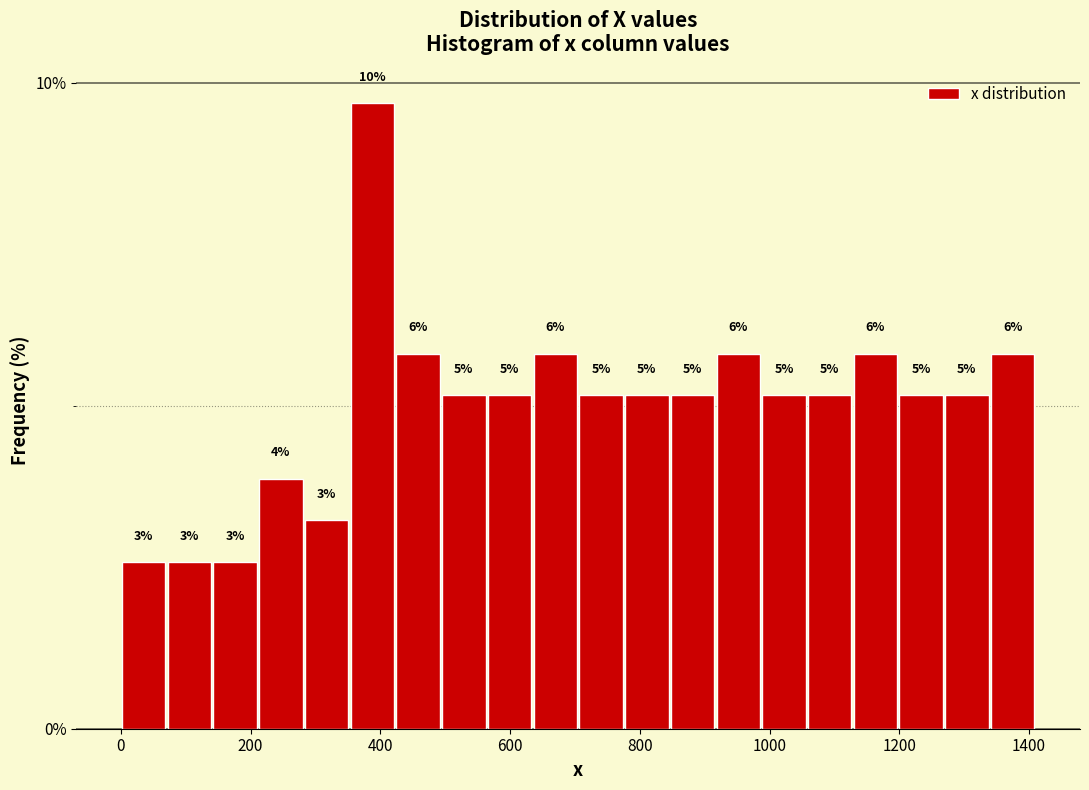

Around what value on the x-axis is the tallest bar? Give the approximate position of its centre, as read against the axis.

380